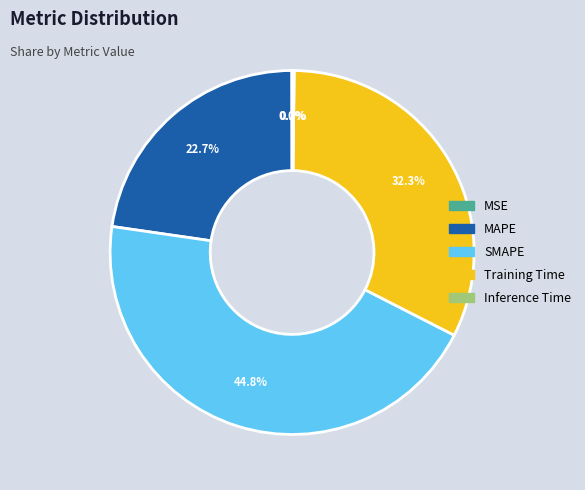

To the nearest percent, what percentage of the pie is SMAPE?

45%